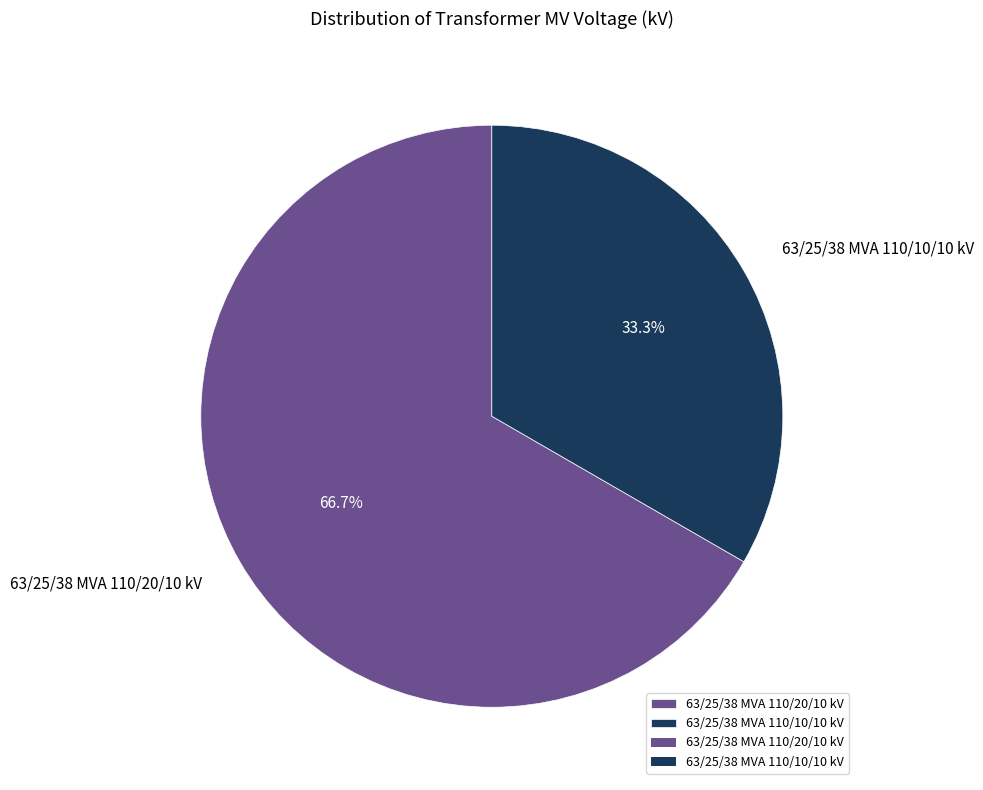

To the nearest percent, what percentage of the pie is 63/25/38 MVA 110/10/10 kV?

33%